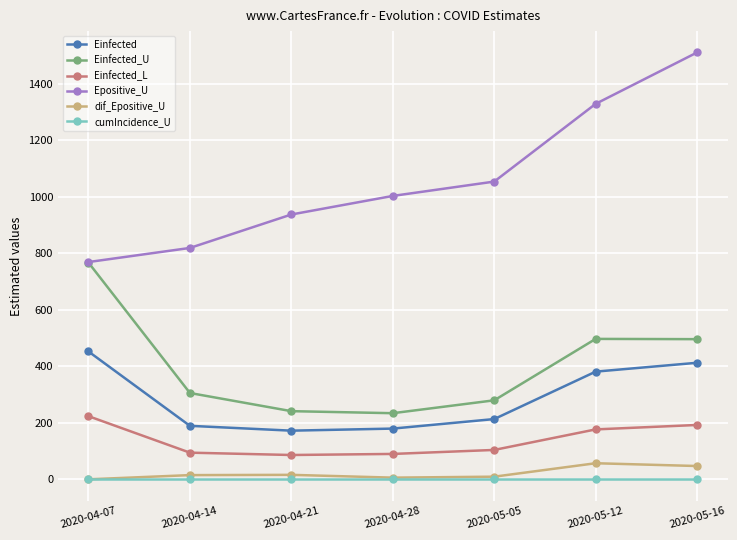

What is the sum of the Einfected values at 2020-05-12 and 2020-04-07?

833.8